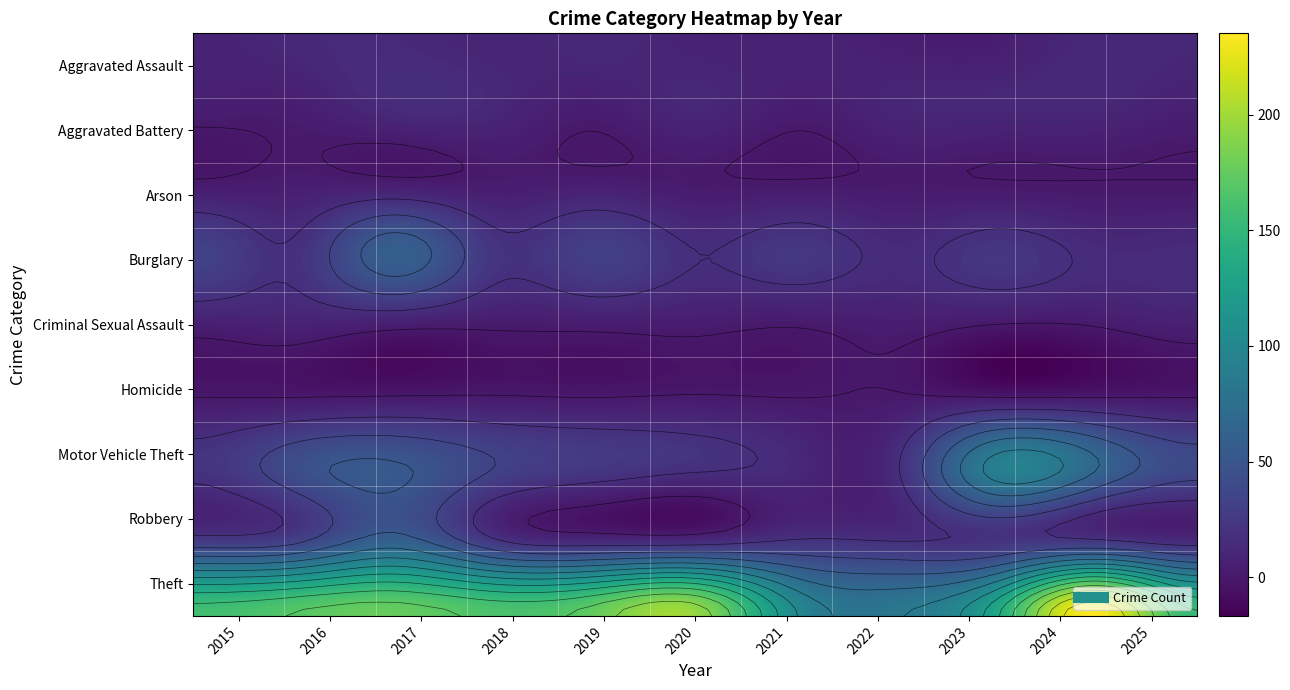

Which has a higher value, 2016 or 2019?

2016